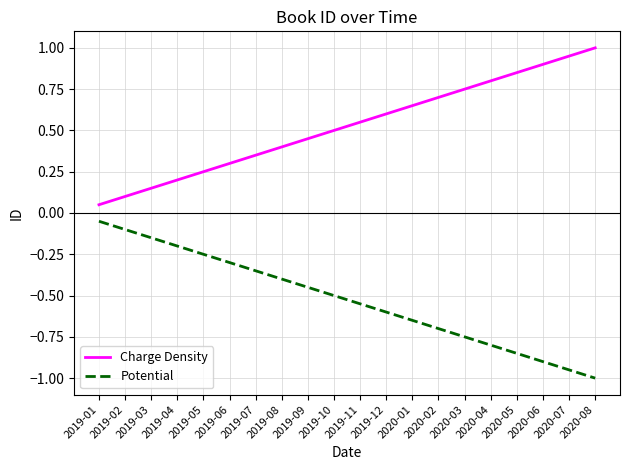

Rank the categories by Charge Density value from lowest to highest.

2019-01, 2019-02, 2019-03, 2019-04, 2019-05, 2019-06, 2019-07, 2019-08, 2019-09, 2019-10, 2019-11, 2019-12, 2020-01, 2020-02, 2020-03, 2020-04, 2020-05, 2020-06, 2020-07, 2020-08